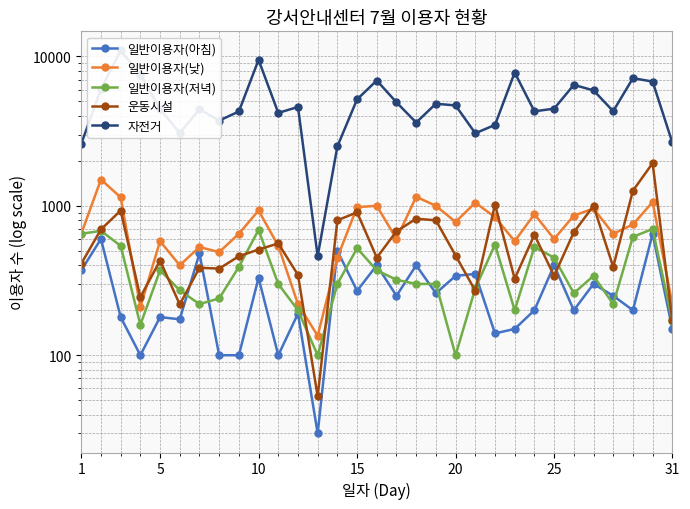

At how many categories does at least one series exceed 6227?

8